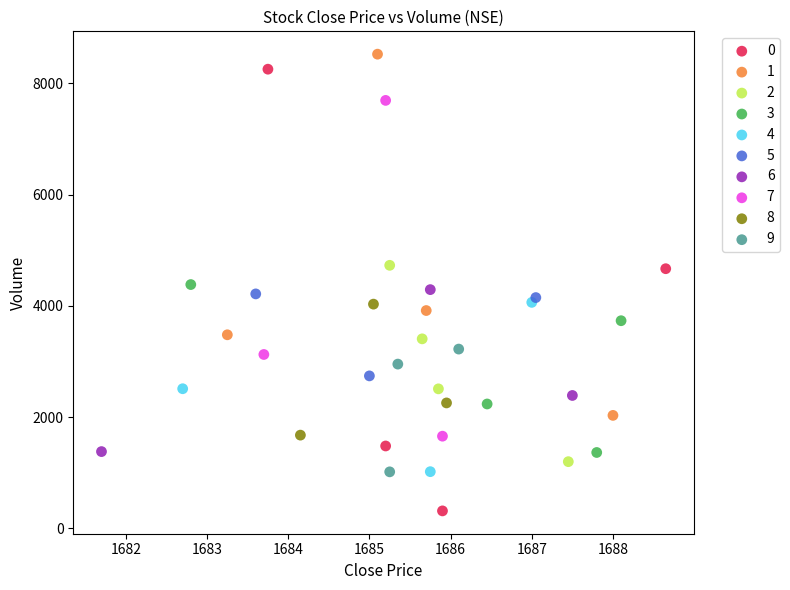

Which series has the widest spread of Y values?

0